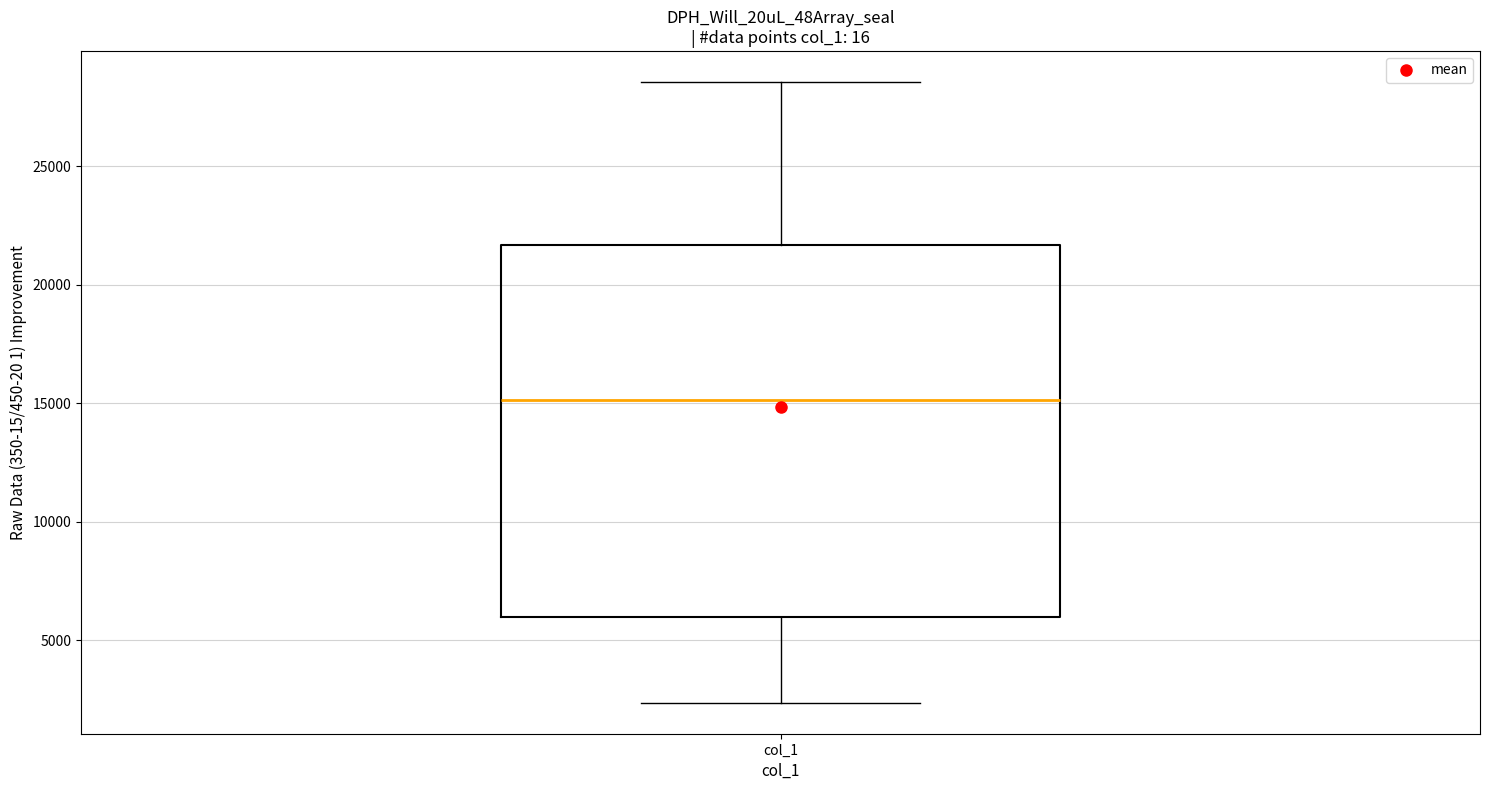

Where is the upper edge of the box for col_1 on the y-axis? The values are not printed on the chart, so give them approximately, as read against the axis.

21500